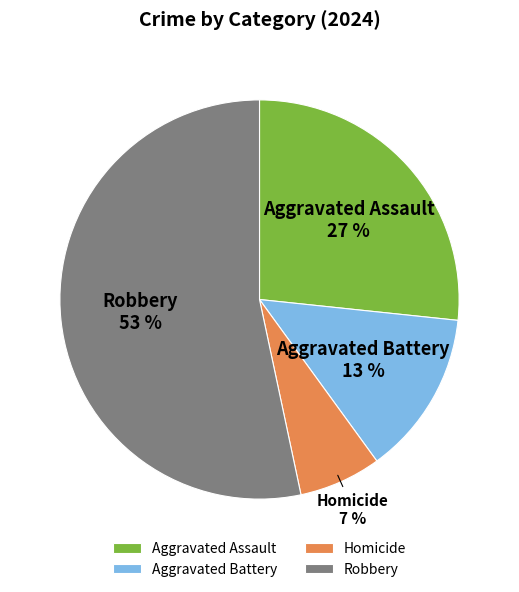

Does Robbery account for over 50% of the chart?

Yes